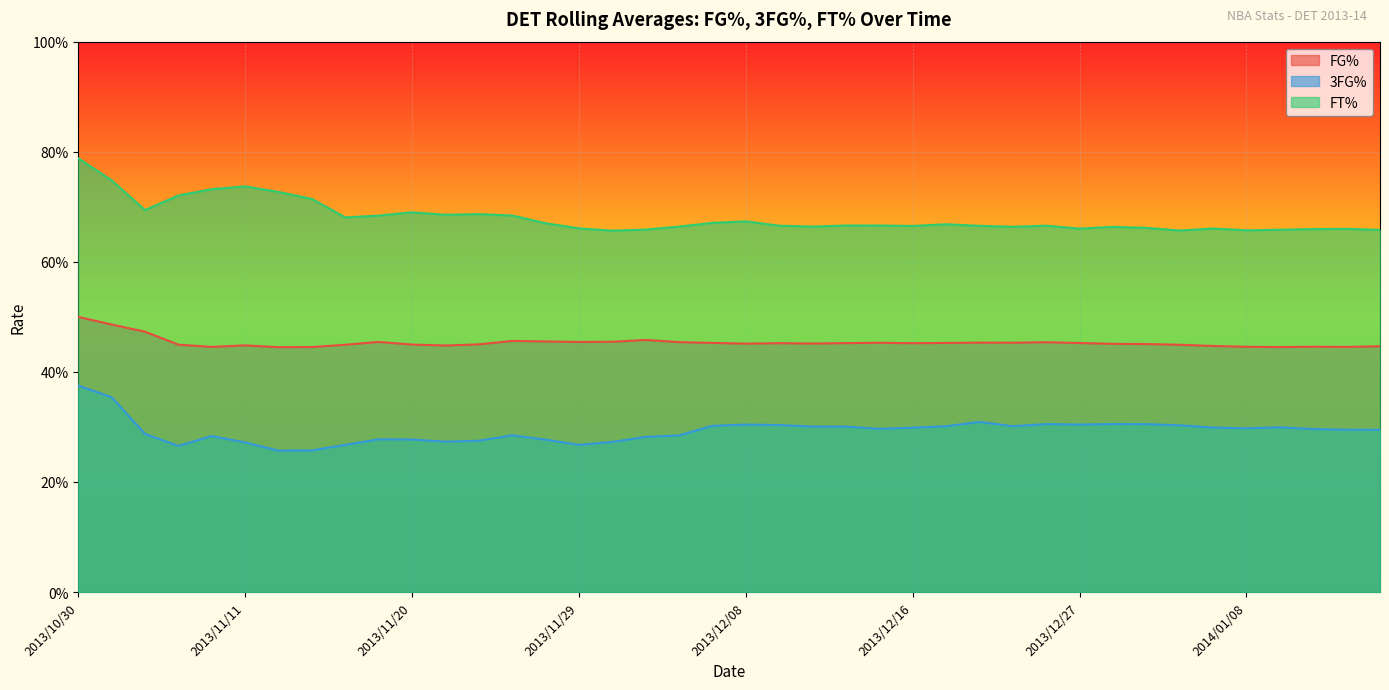

In 3FG%, how many points are higher than both neighbors (excluding endpoints)?

8